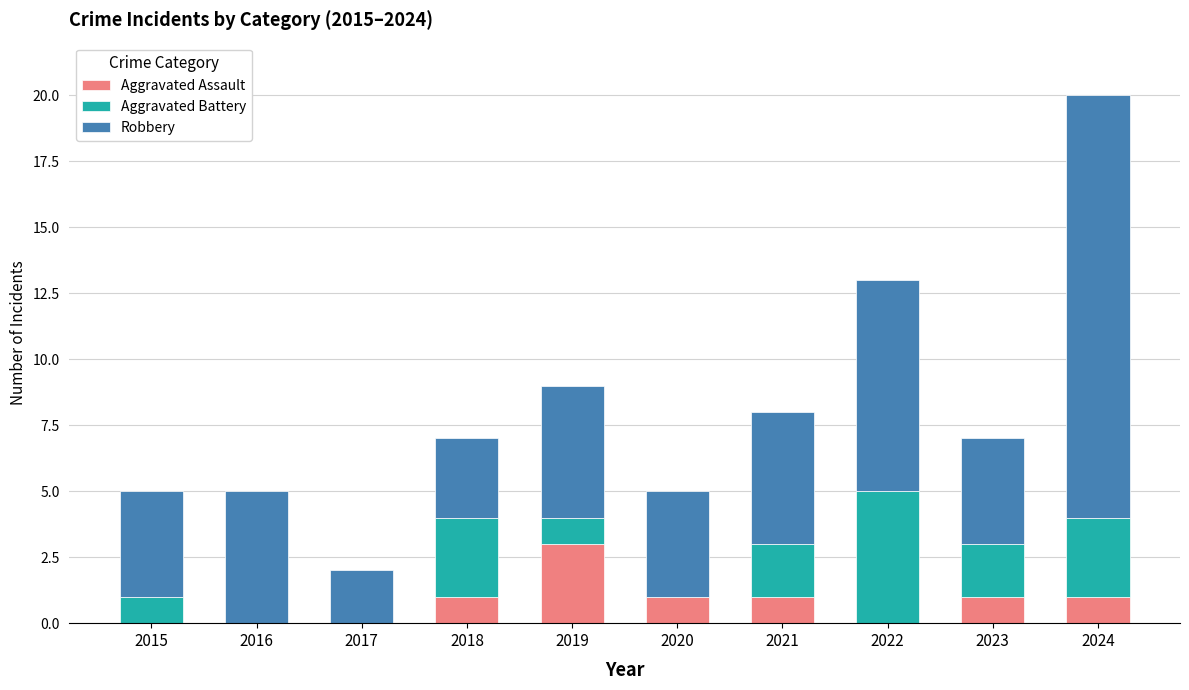

Reading right to left, list the values for the Aggravated Assault series.

2024=1	2023=1	2022=0	2021=1	2020=1	2019=3	2018=1	2017=0	2016=0	2015=0